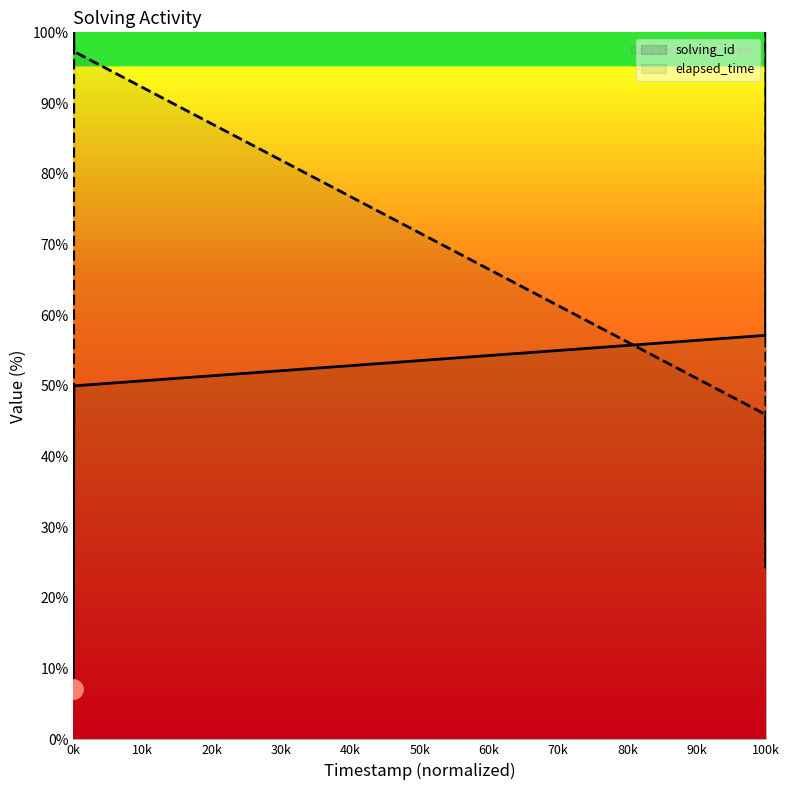

How many data points in elapsed_time are above 43?

8